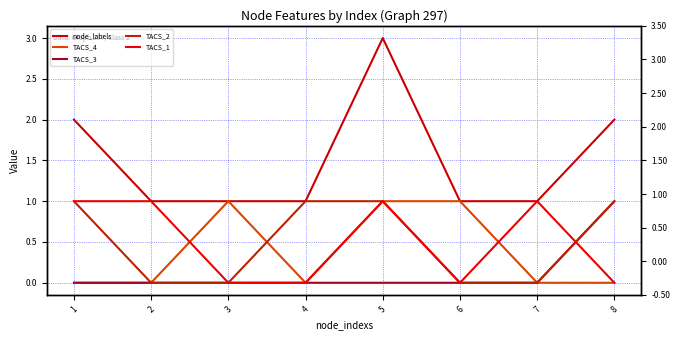

List the series in order of their peak value, highest first.

node_labels, TACS_4, TACS_3, TACS_2, TACS_1